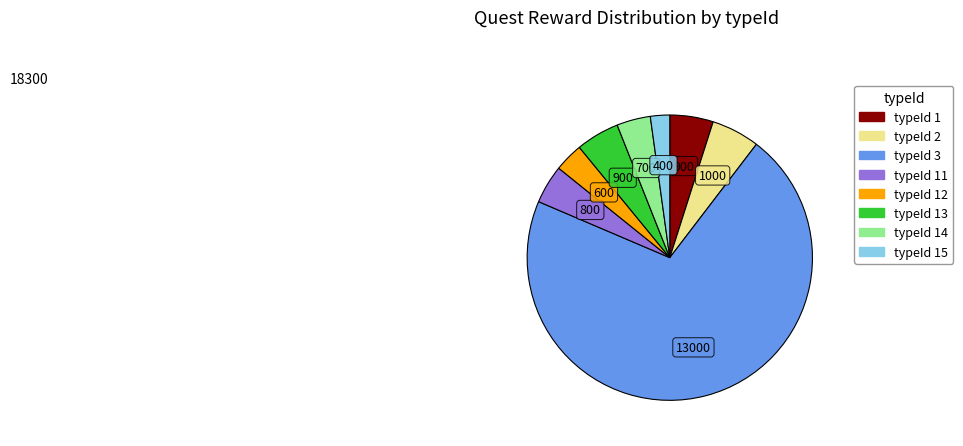

How many slices are in this pie chart?

8